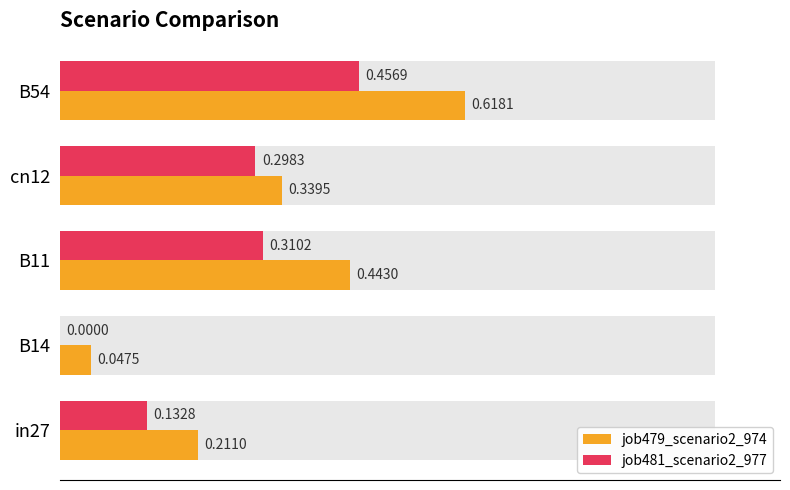

Between B14 and B11, which is larger?

B11